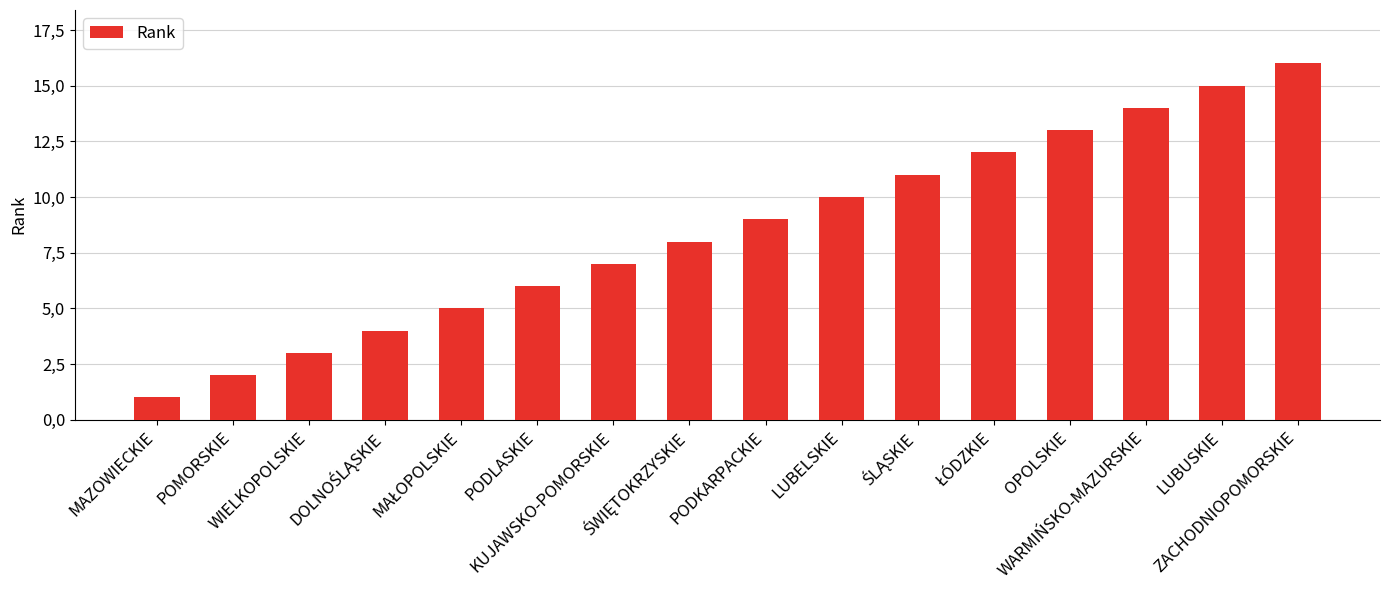

Reading left to right, extract all data points from this chart.

MAZOWIECKIE=1	POMORSKIE=2	WIELKOPOLSKIE=3	DOLNOŚLĄSKIE=4	MAŁOPOLSKIE=5	PODLASKIE=6	KUJAWSKO-POMORSKIE=7	ŚWIĘTOKRZYSKIE=8	PODKARPACKIE=9	LUBELSKIE=10	ŚLĄSKIE=11	ŁÓDZKIE=12	OPOLSKIE=13	WARMIŃSKO-MAZURSKIE=14	LUBUSKIE=15	ZACHODNIOPOMORSKIE=16